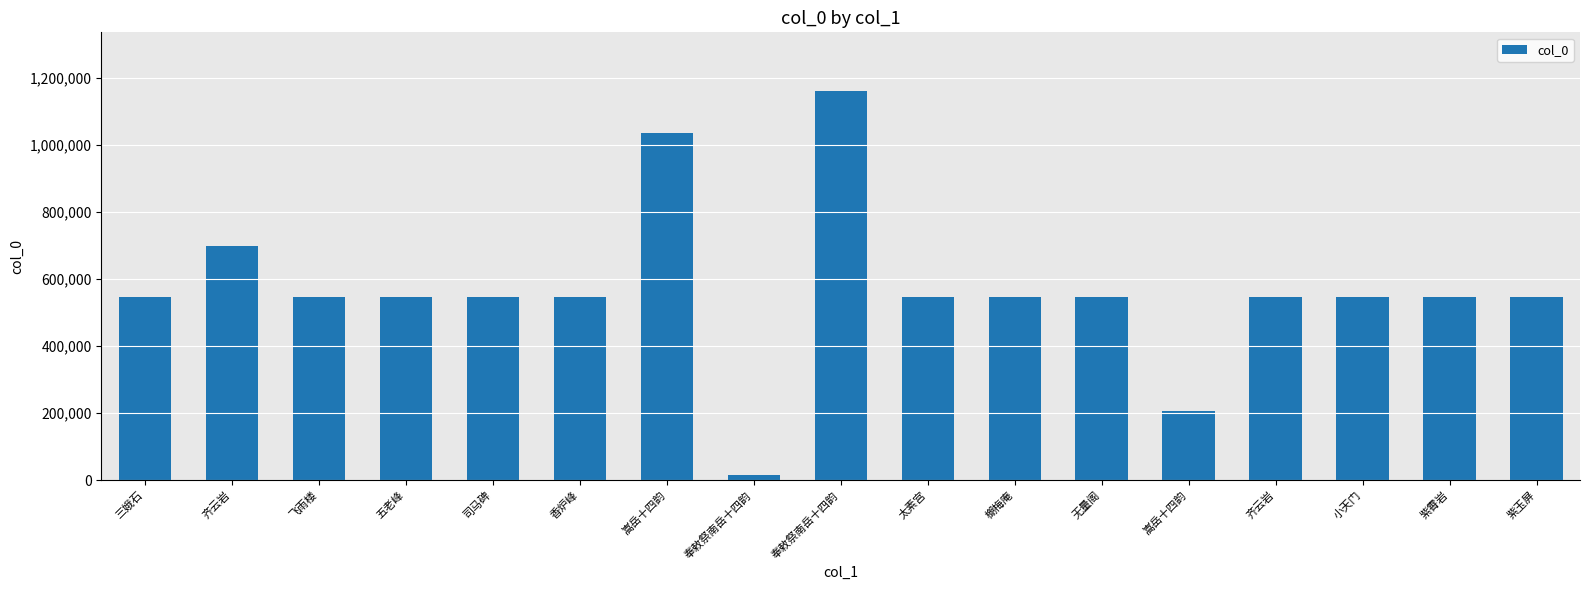

Does the chart contain any negative values?

No